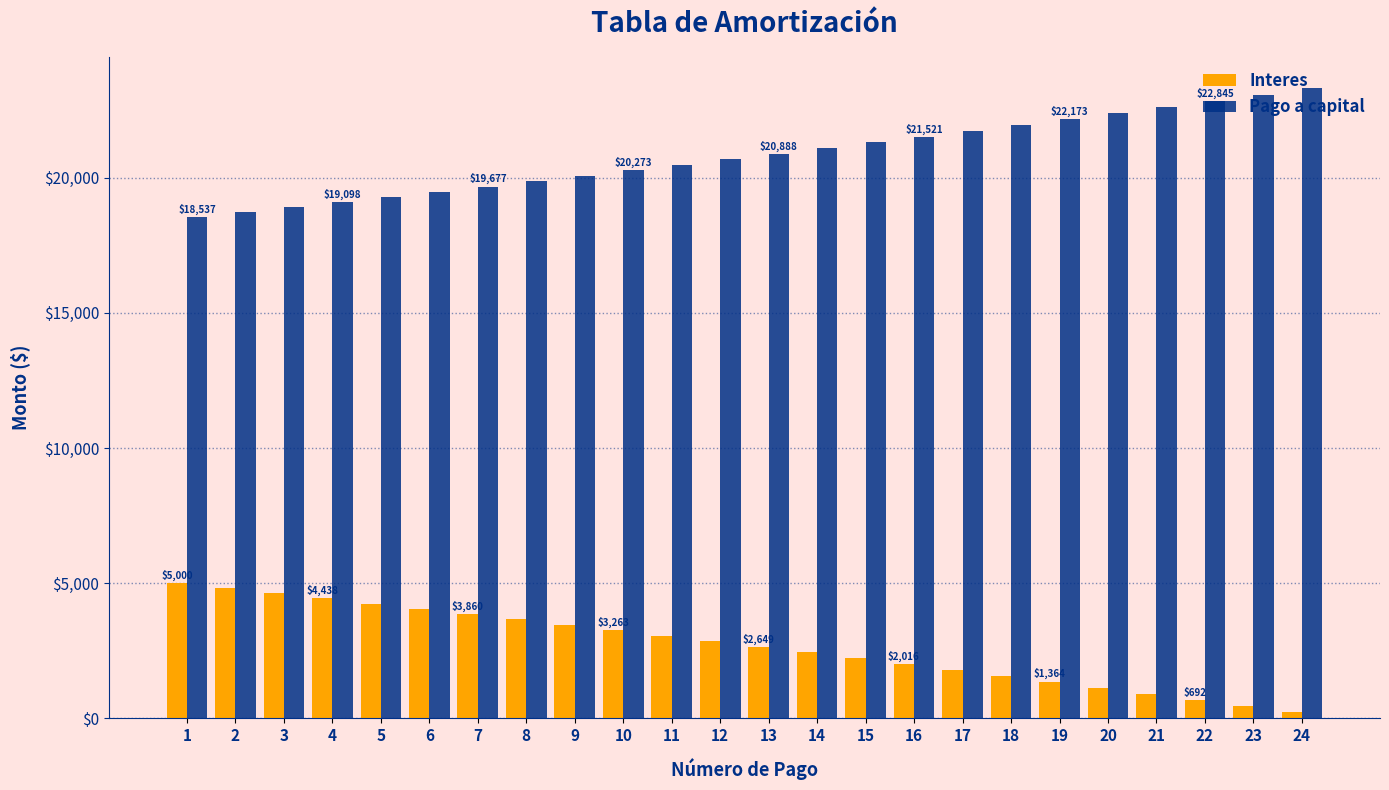

Does the chart contain any negative values?

No